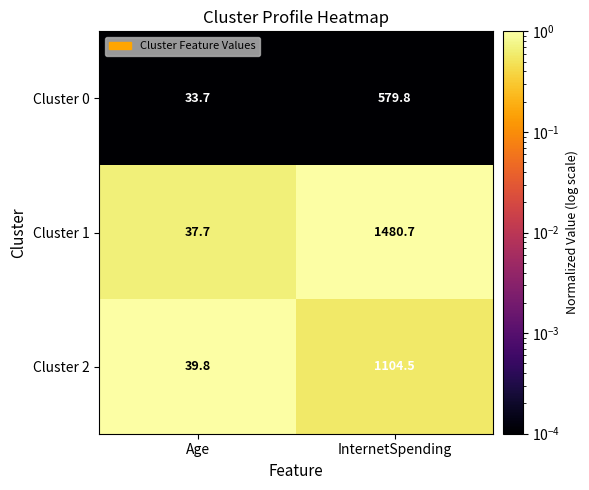

The value of Cluster 1 at InternetSpending is 2308.0. True or false?

False